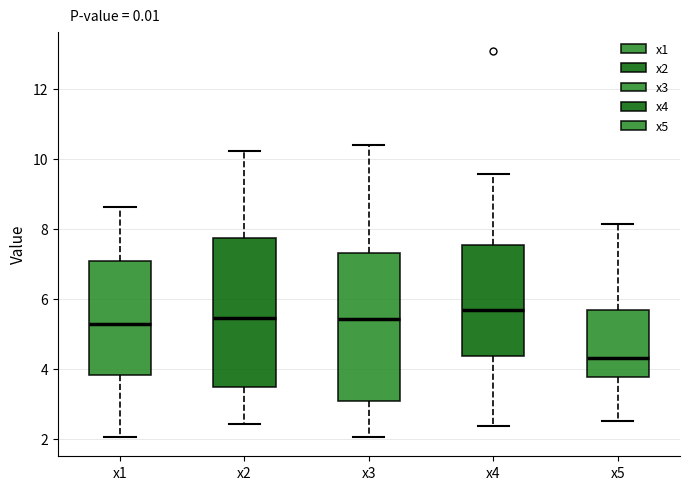

Which box has the highest median line?

x4